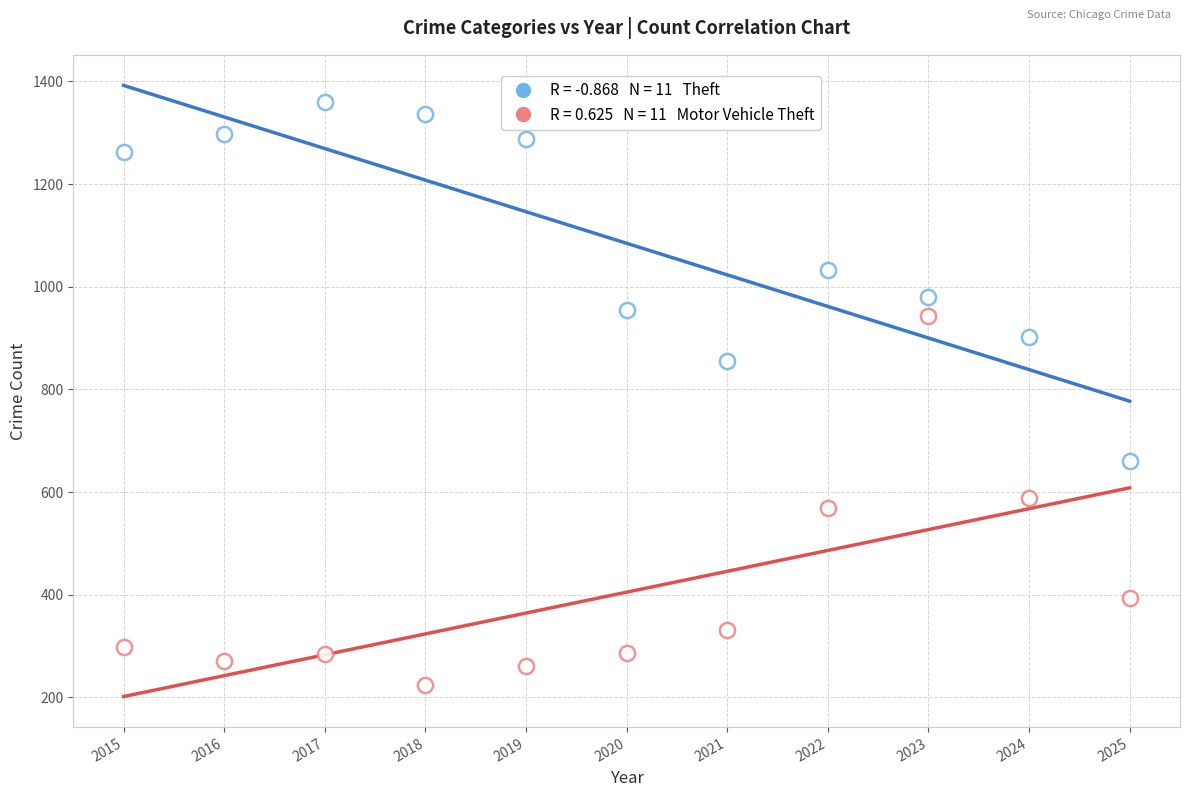

How many points are shown in the scatter plot?

22